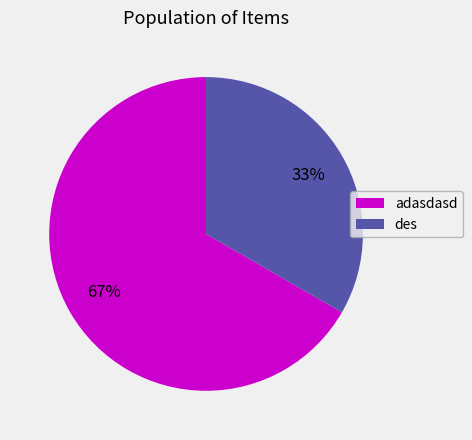

How many segments does this pie chart have?

2